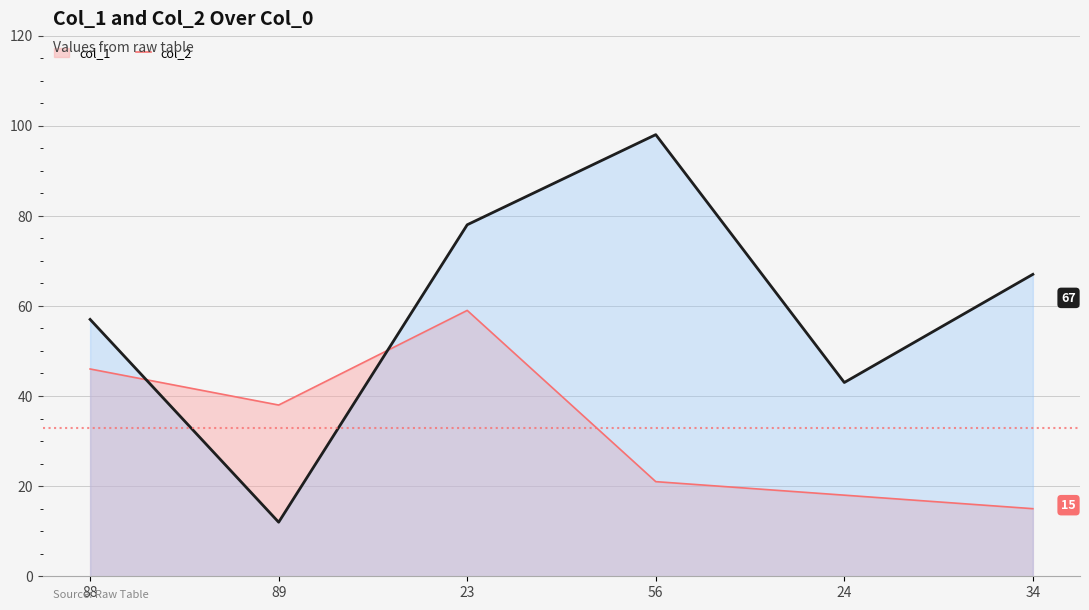

What position from the right is 23?

4